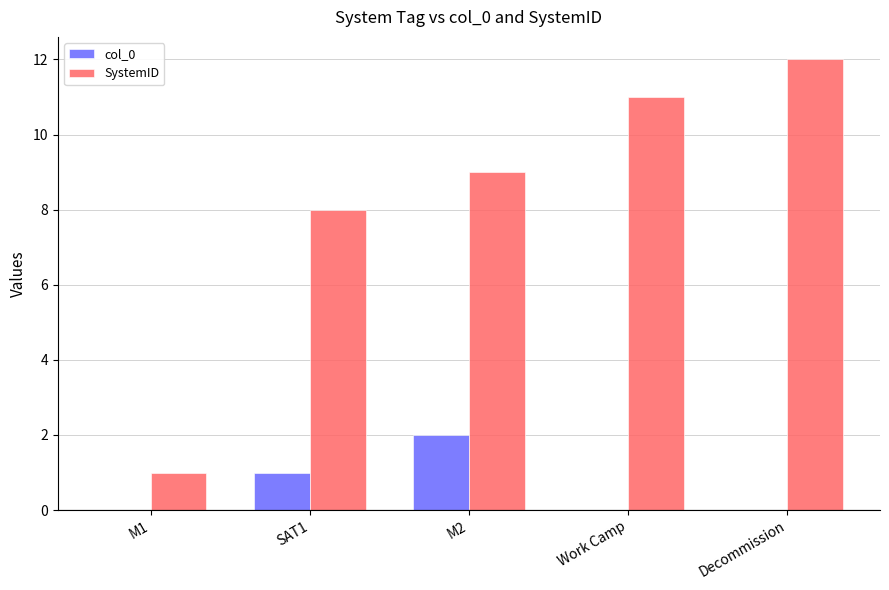

How many groups of bars are there?

5